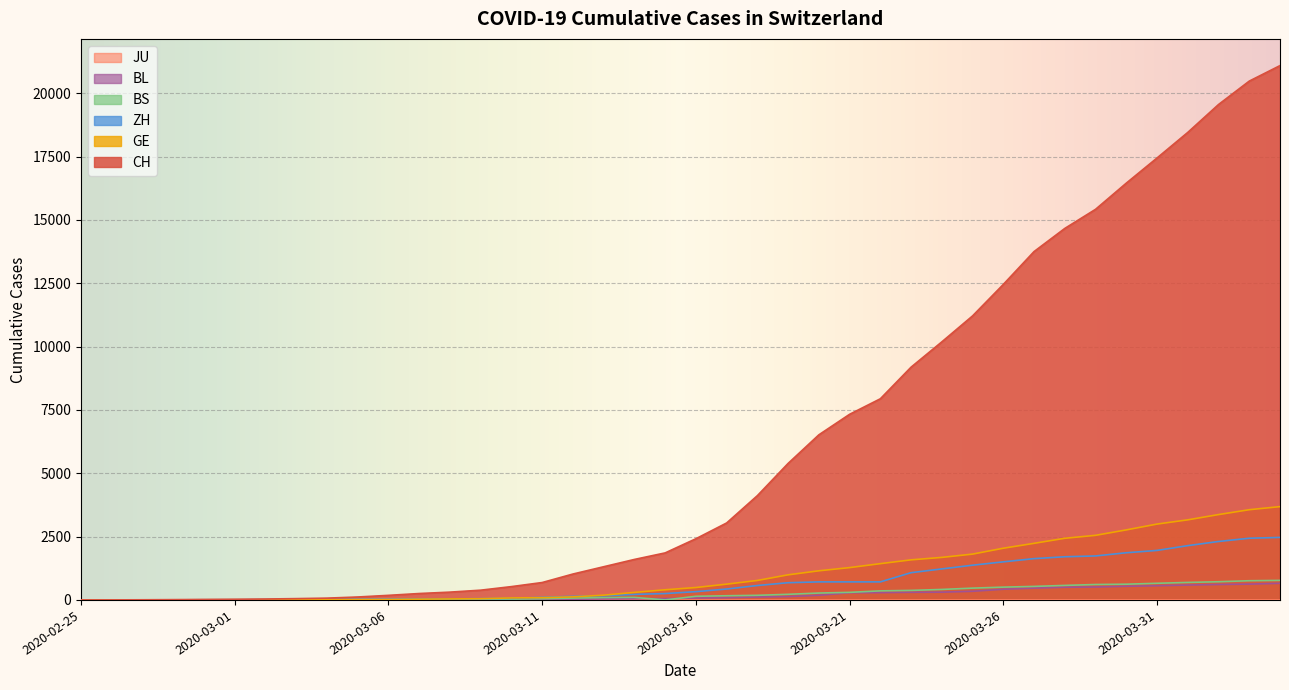

Which series has the largest total across all categories?

CH